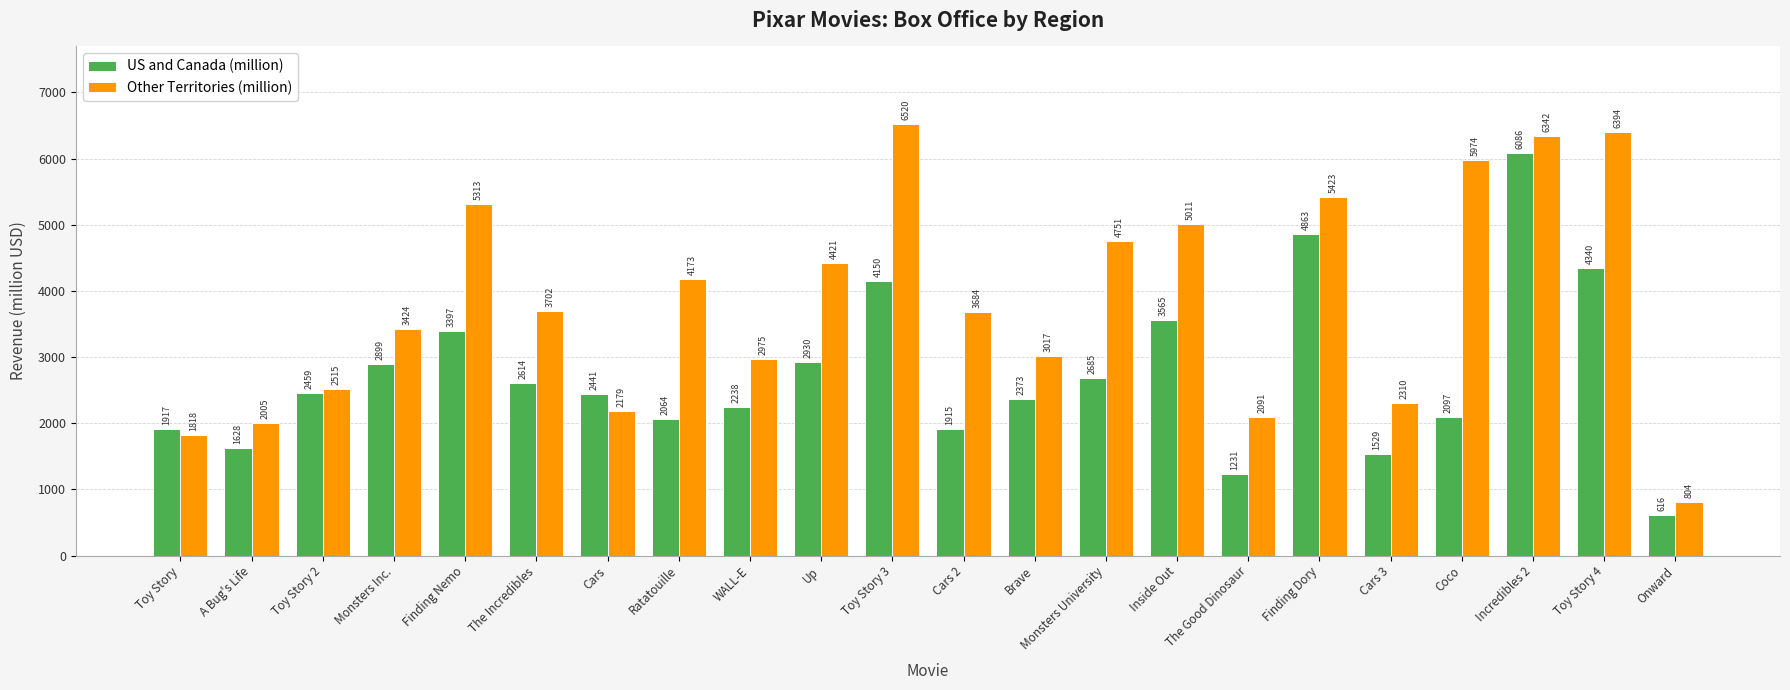

The value of Other Territories (million) at Monsters Inc. is 3424. True or false?

True